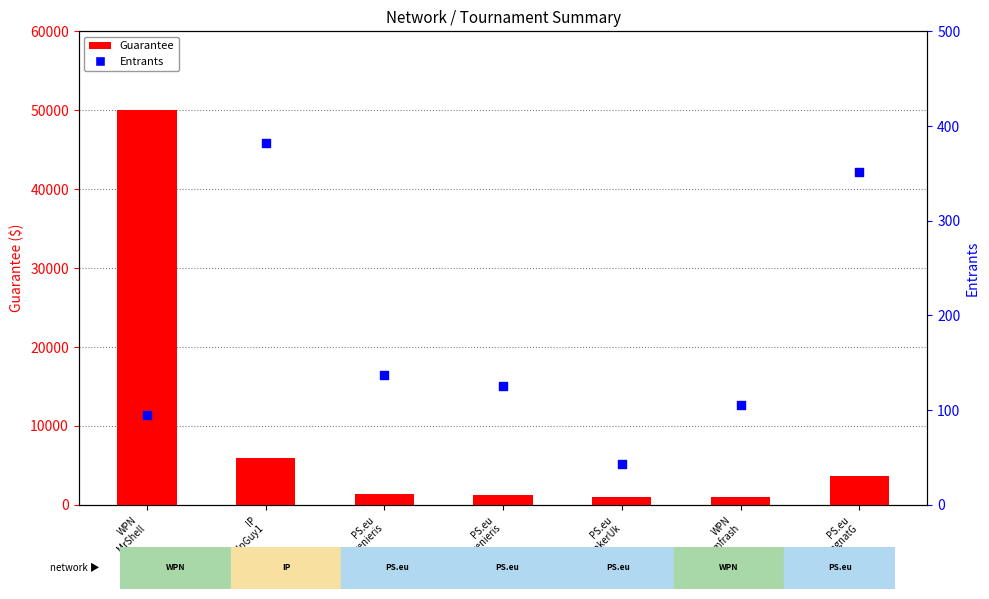

What are all the series names shown in the legend?

Guarantee, Entrants